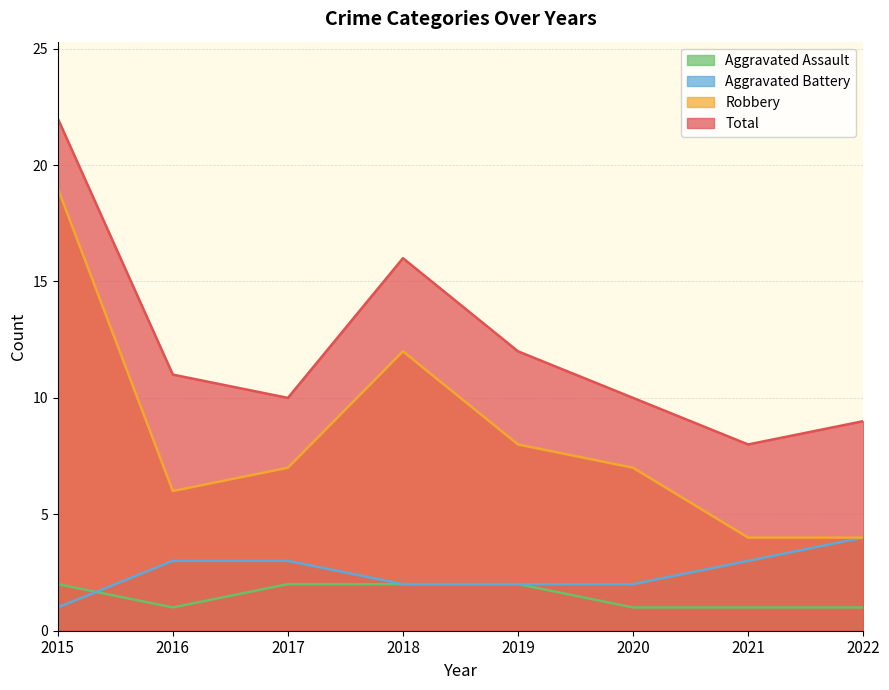

Is the value of Robbery at 2018 greater than the value of Aggravated Battery at 2021?

Yes